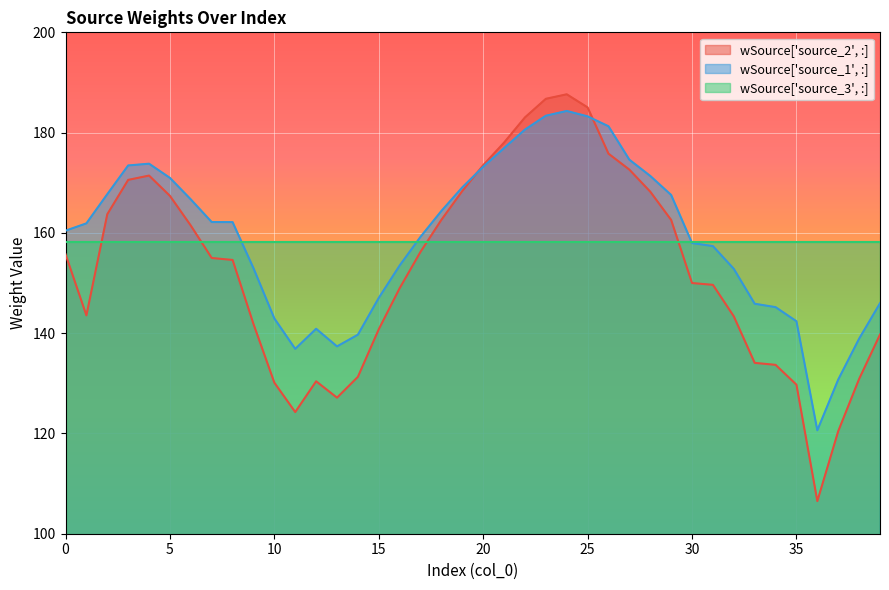

At which category does wSource['source_2', :] reach its first local peak?

4